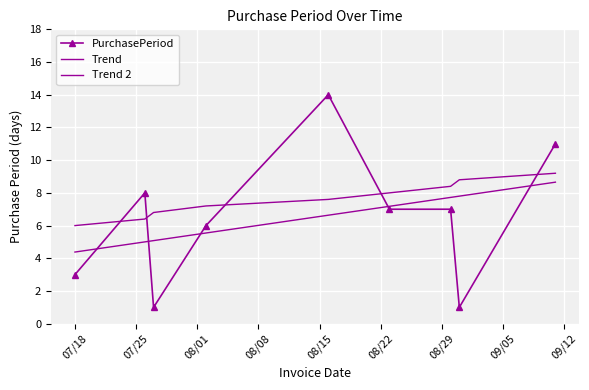

True or false: Trend has more than 0 points higher than both neighbors.

False